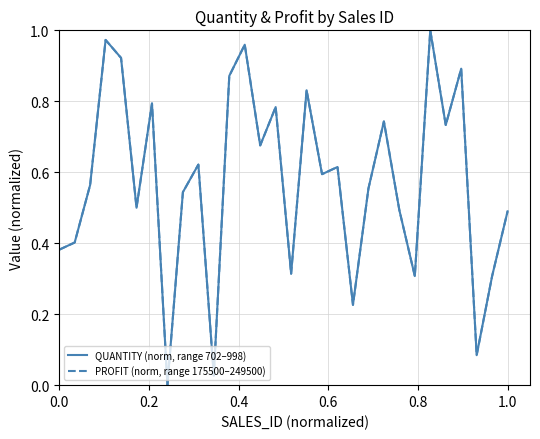

List the series in order of their peak value, lowest first.

QUANTITY (norm, range 702–998), PROFIT (norm, range 175500–249500)